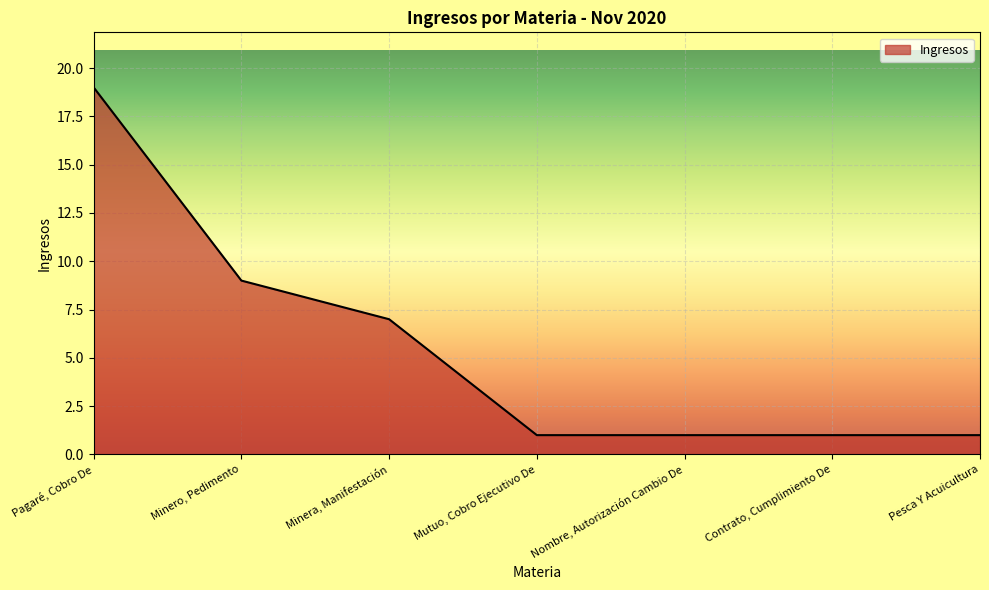

Approximately how many times larger is the value at Minera, Manifestación compared to Minero, Pedimento?

0.8